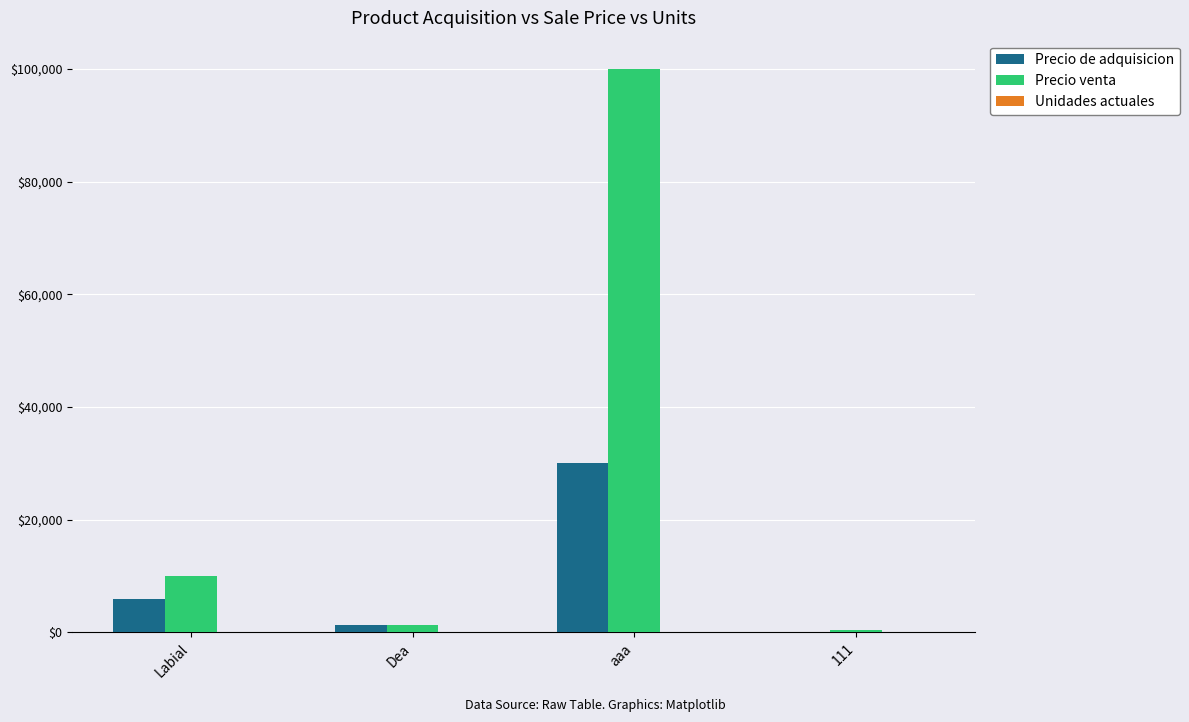

Which series changed the most between aaa and 111?

Precio venta